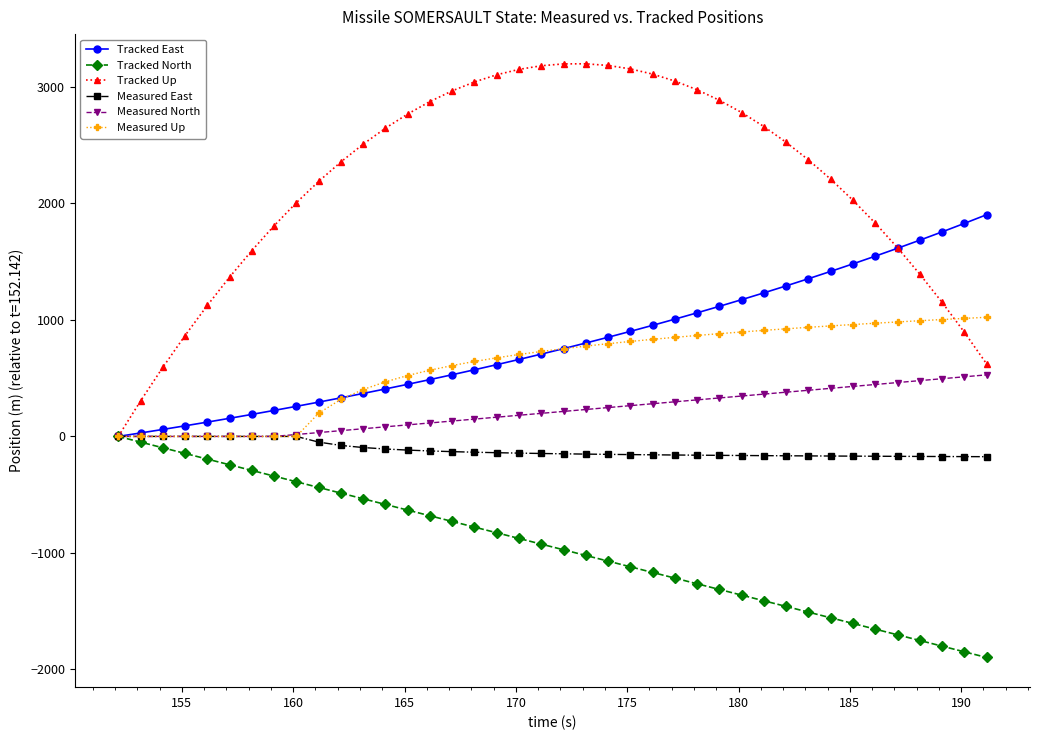

Which series has the largest total across all categories?

Tracked Up